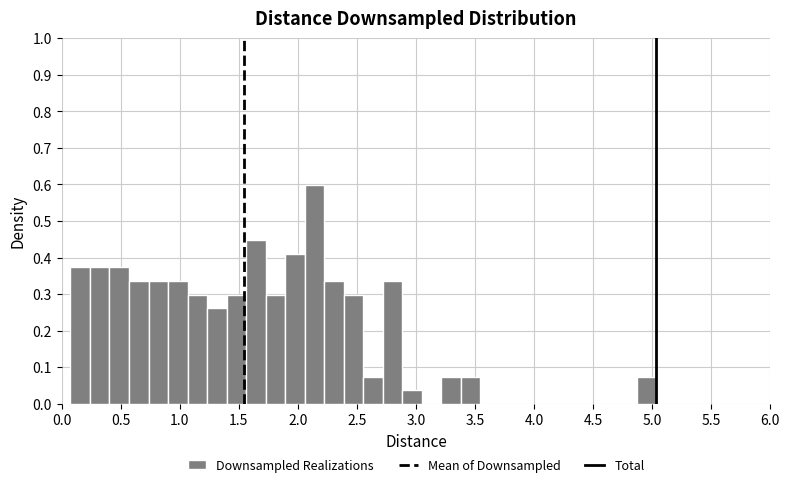

Read against the x-axis, roughly where is the centre of the tallest bar?

2.15